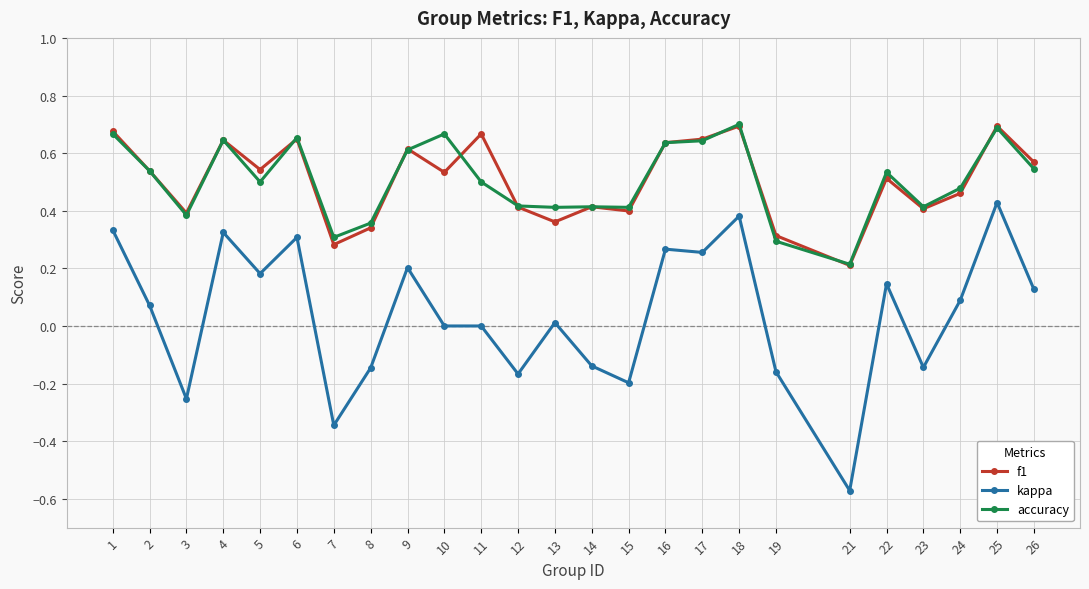

Is the value of accuracy at 13 greater than the value of kappa at 7?

Yes